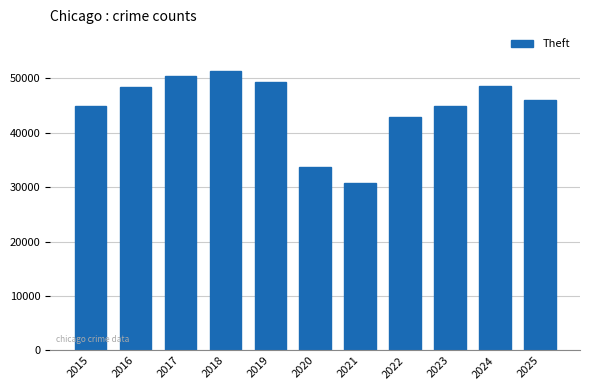

What is the difference between the maximum and minimum values?

20460